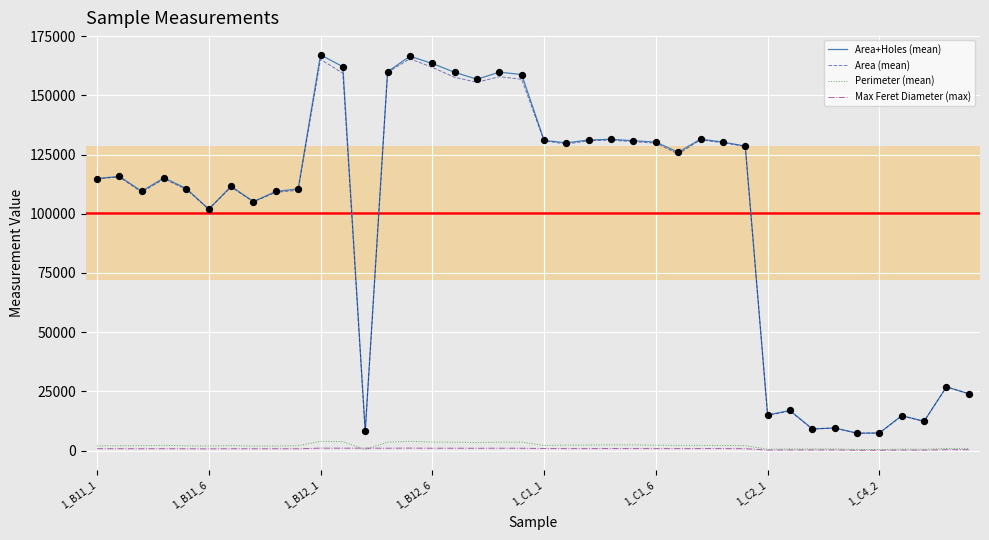

Which series has the largest range (max minus min)?

Area+Holes (mean)